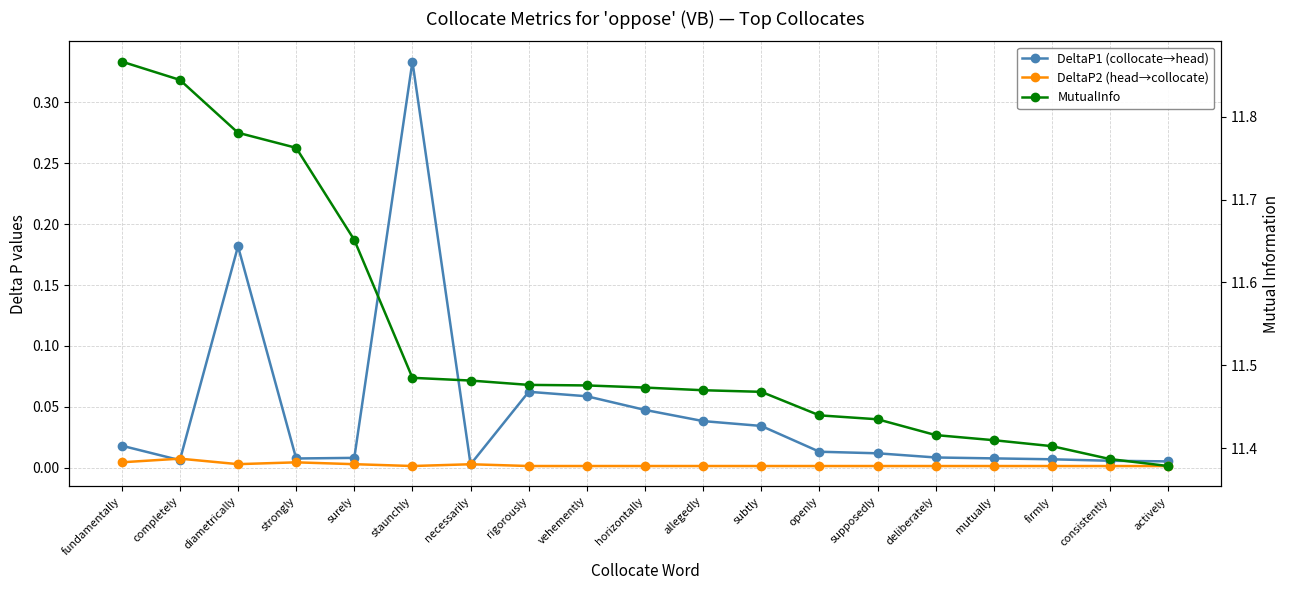

How many data points does each series have?

19